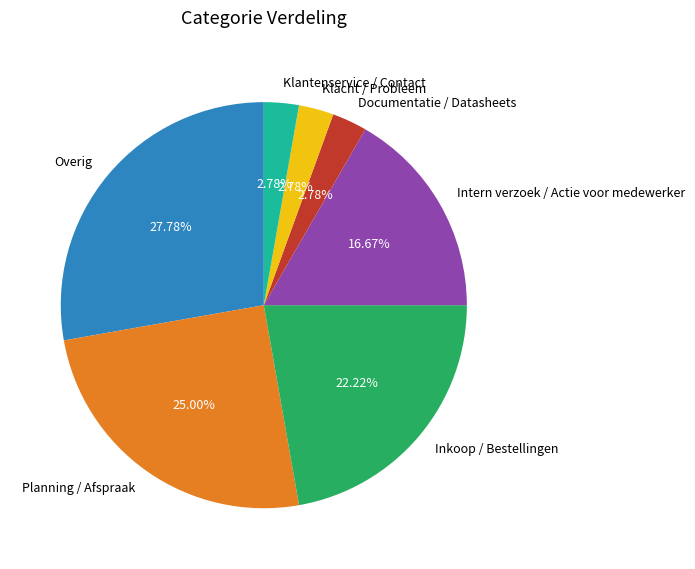

How many slices are in this pie chart?

7